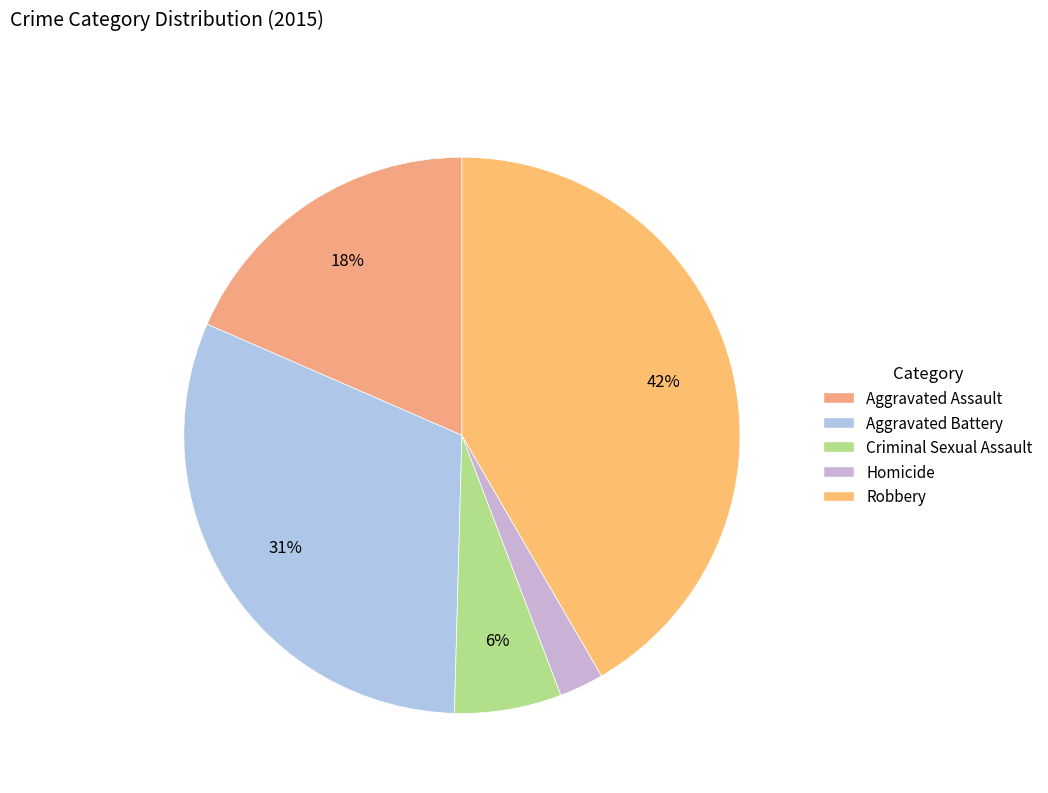

To the nearest percent, what is the difference between the largest and smallest slice percentages?

39%